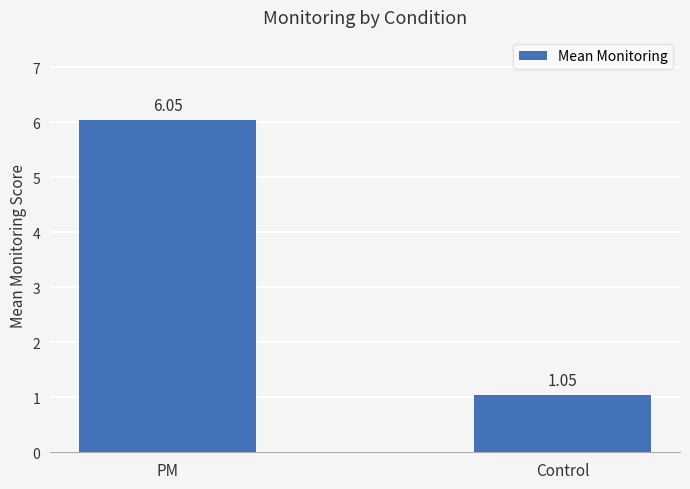

What is the label of the 2nd bar from the right?

PM